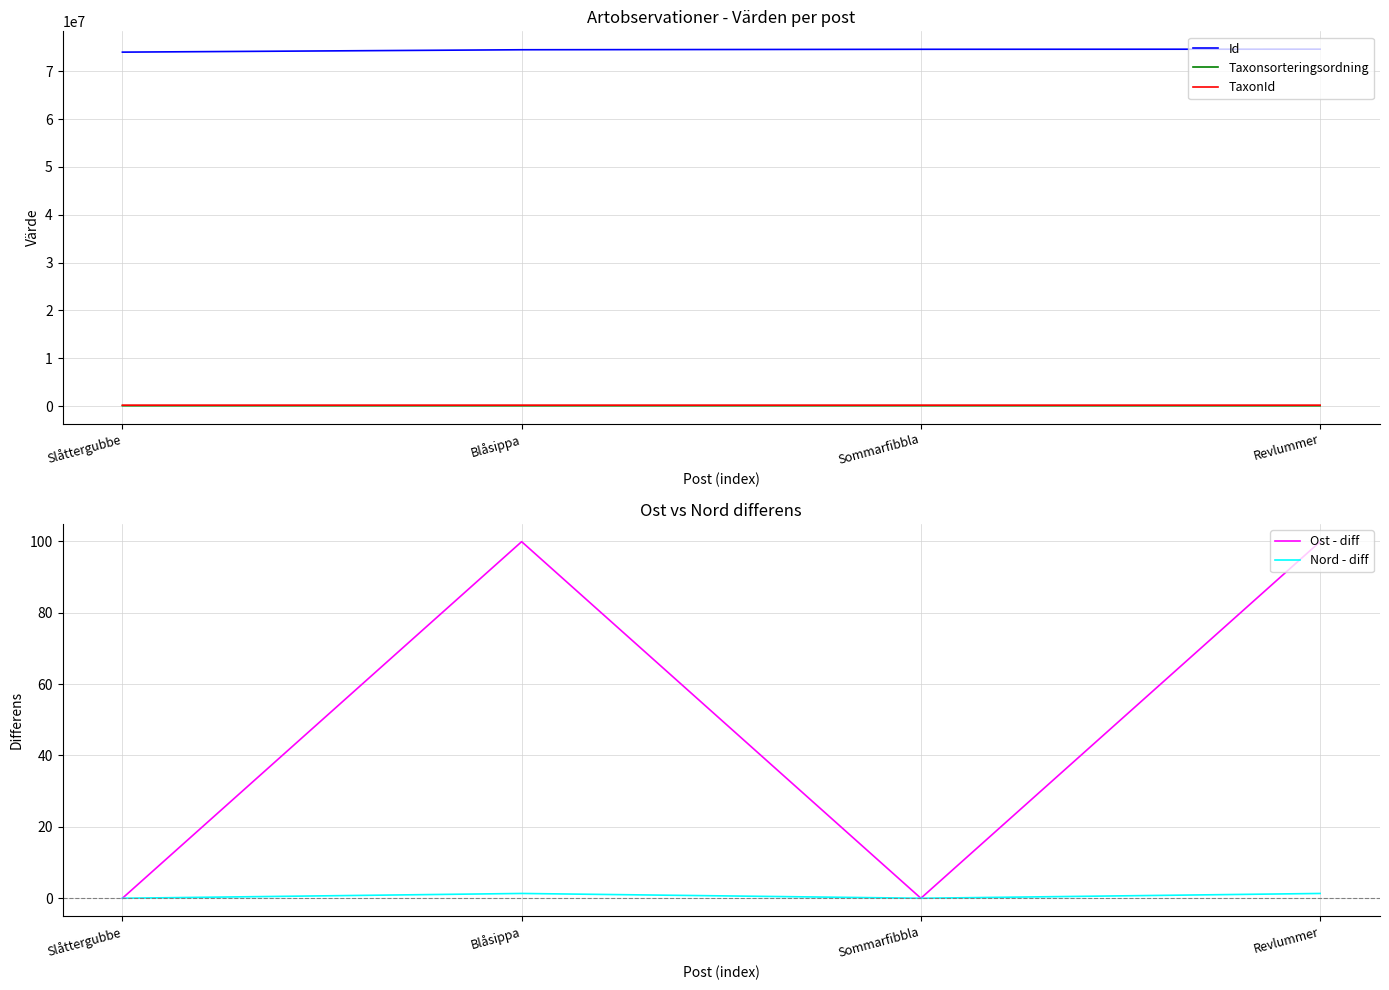

The value of Nord - diff at Blåsippa is 2.4. True or false?

False